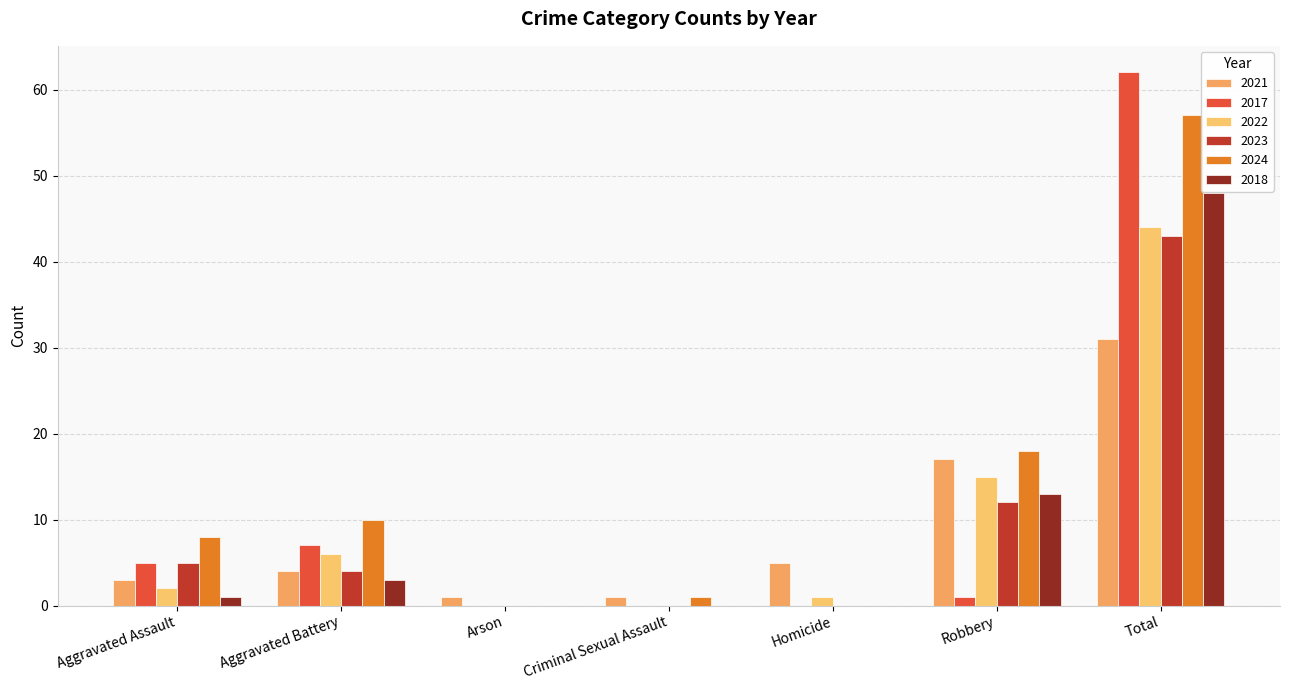

Is it true that 2017 equals 34 at Criminal Sexual Assault?

False